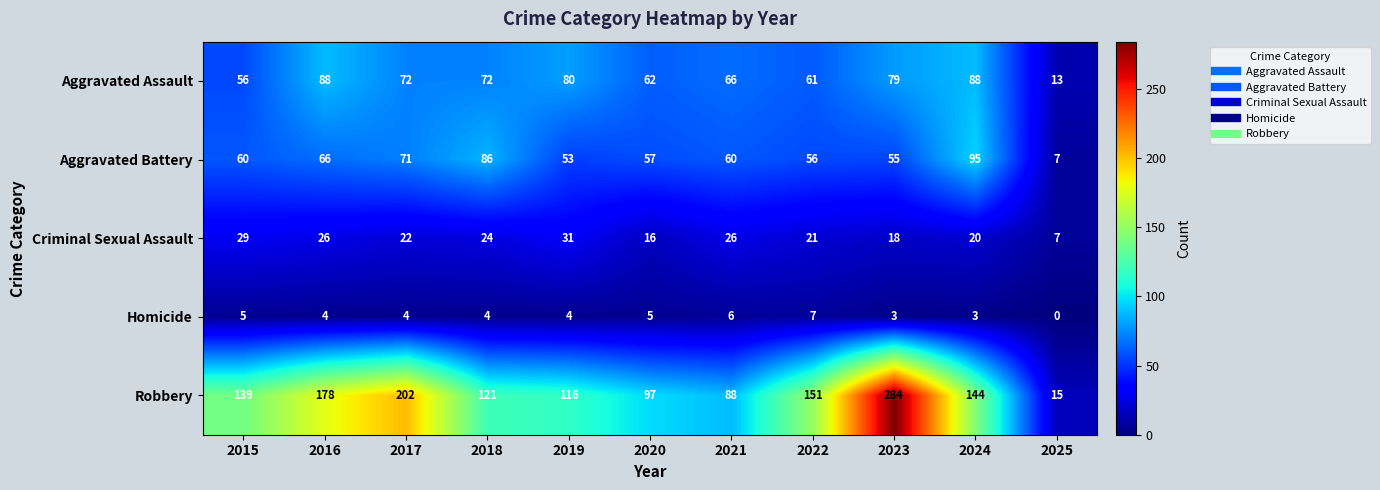

Is it true that Criminal Sexual Assault equals 14 at 2017?

False